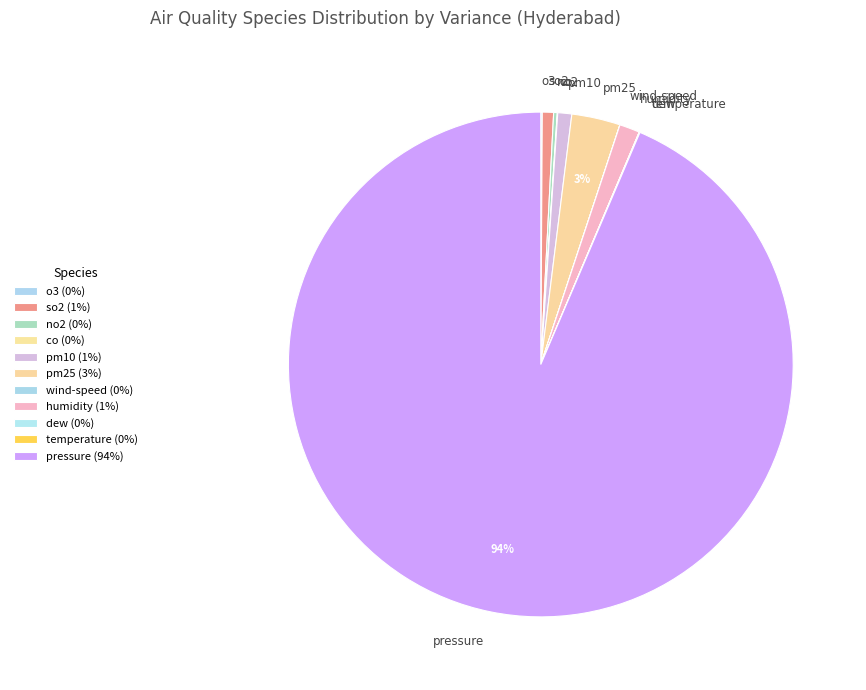

Is there any slice that represents more than half of the pie?

Yes